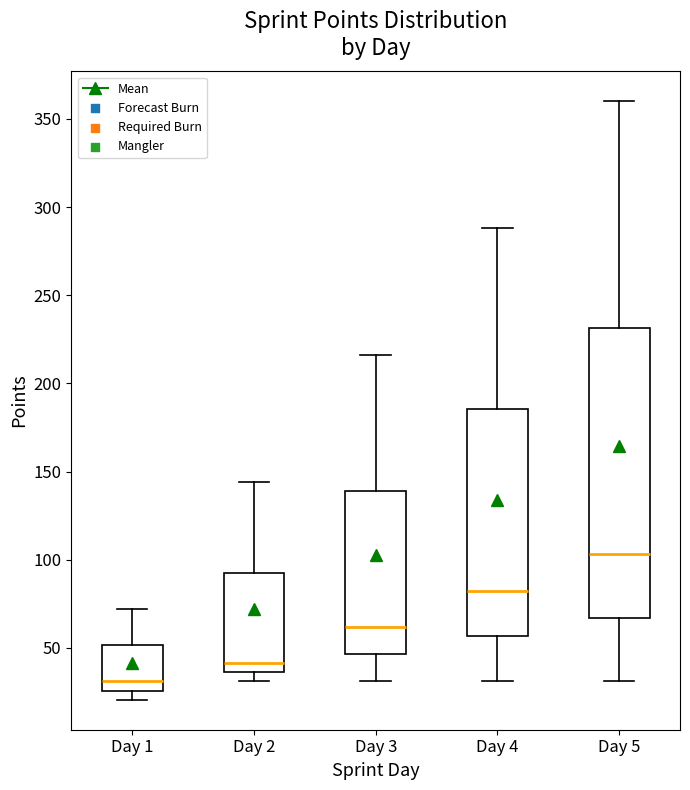

Reading left to right, read every box against the y-axis: the position of its median line, the range the box covers, and the ends of its whiskers. The values are not printed on the chart, so give them approximately, as read against the axis.

Day 1: median 30, box 25 to 50, whiskers 20 to 70
Day 2: median 40, box 35 to 95, whiskers 30 to 145
Day 3: median 60, box 45 to 140, whiskers 30 to 215
Day 4: median 80, box 55 to 185, whiskers 30 to 290
Day 5: median 105, box 65 to 230, whiskers 30 to 360